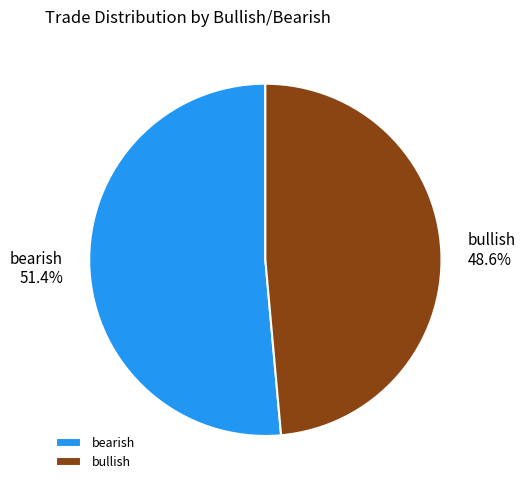

To the nearest percent, what portion does bearish represent?

51%